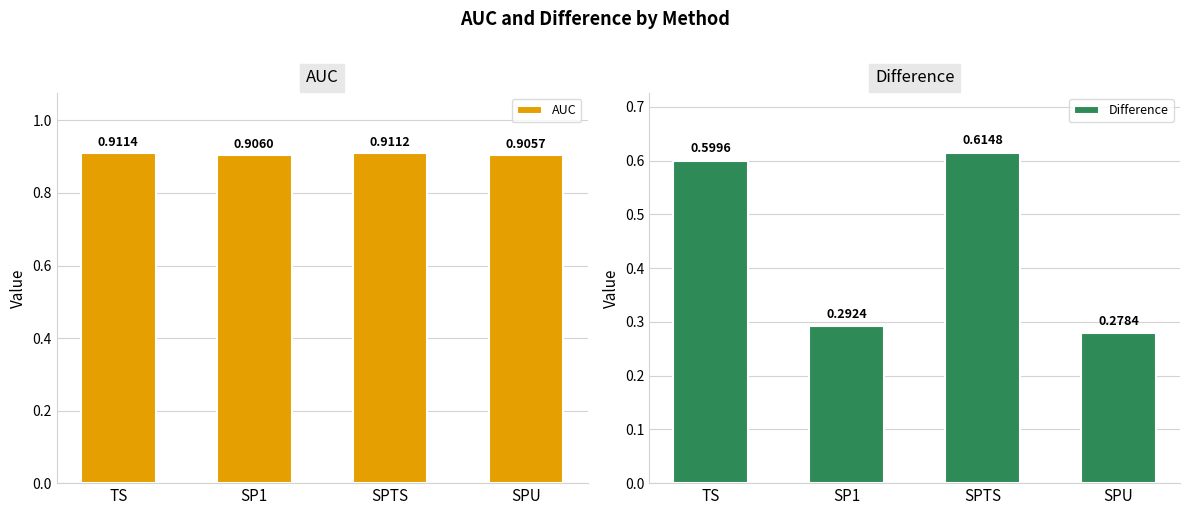

The value of Difference at SPU is 0.3. True or false?

True